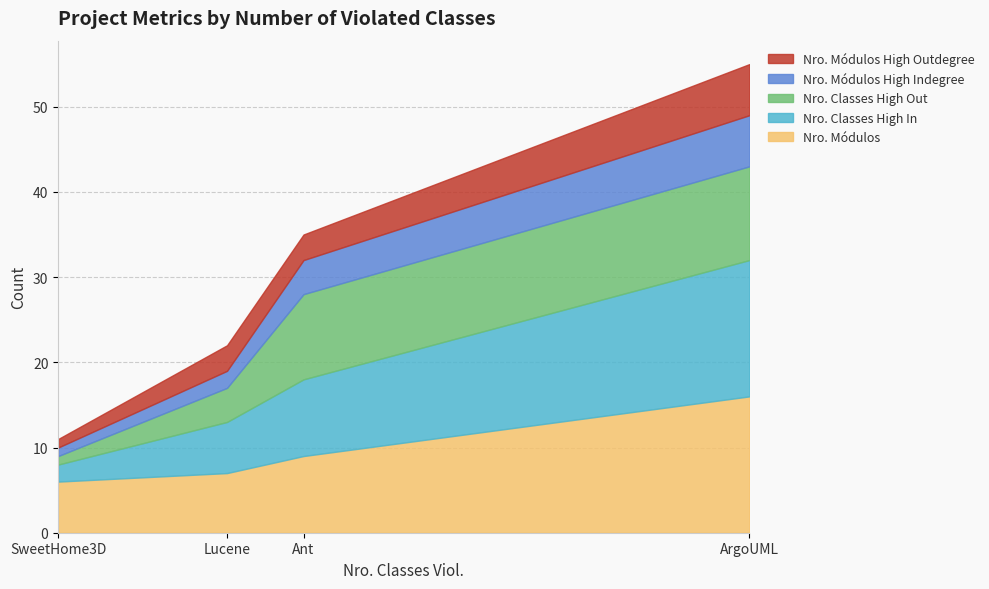

How many data points in Nro. Classes High Out are above 10?

1